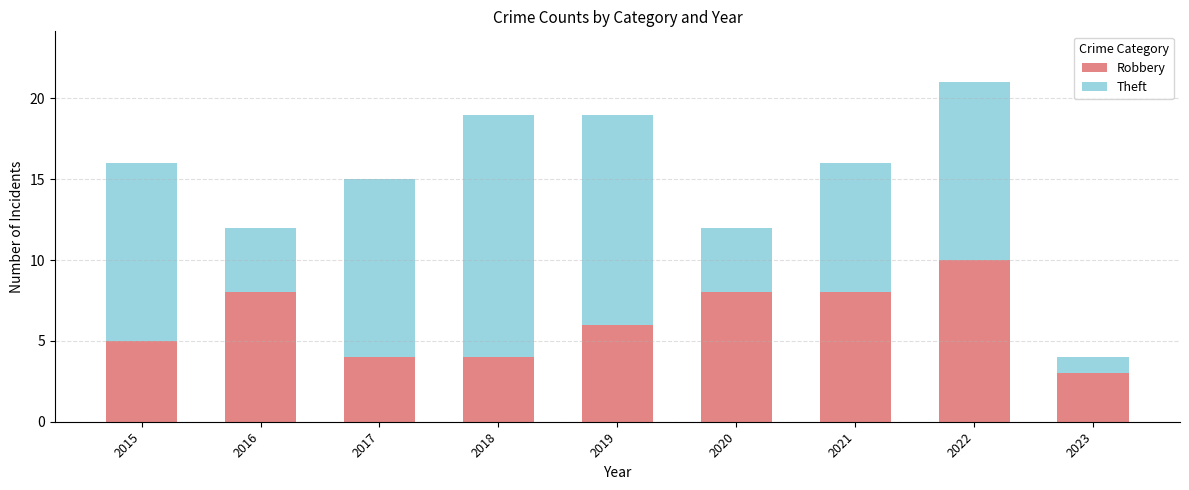

At which label does Robbery first exceed 6?

2016